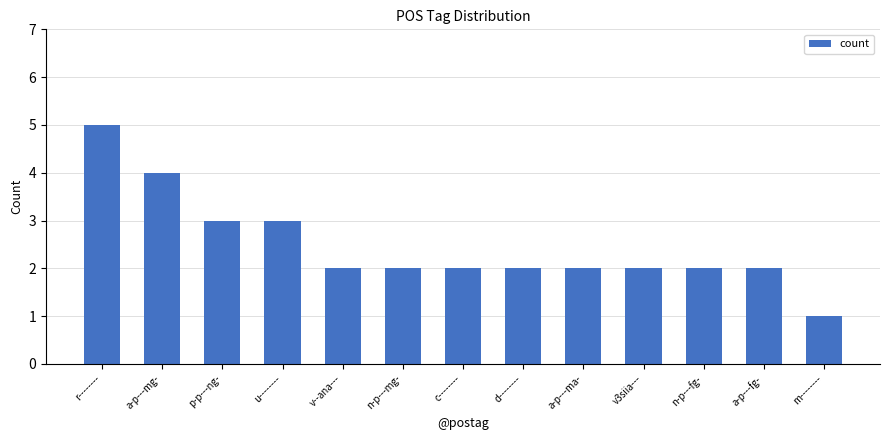

What is the label of the 3rd bar from the right?

n-p---fg-